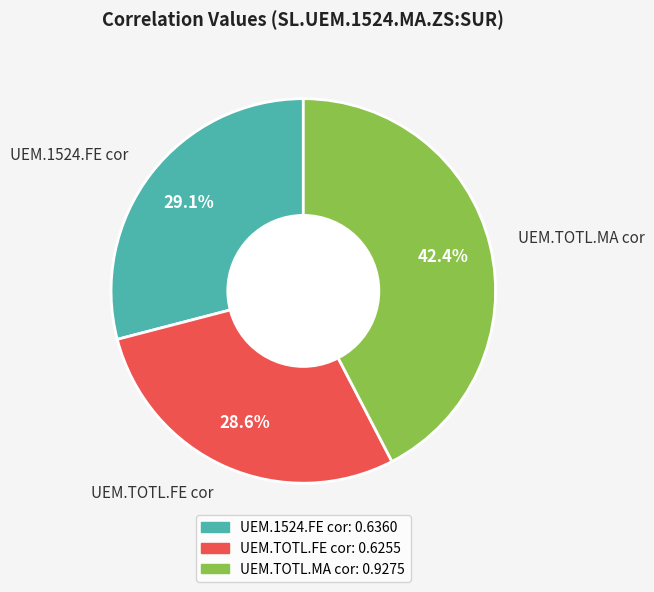

Which category has the biggest portion of the pie?

UEM.TOTL.MA cor